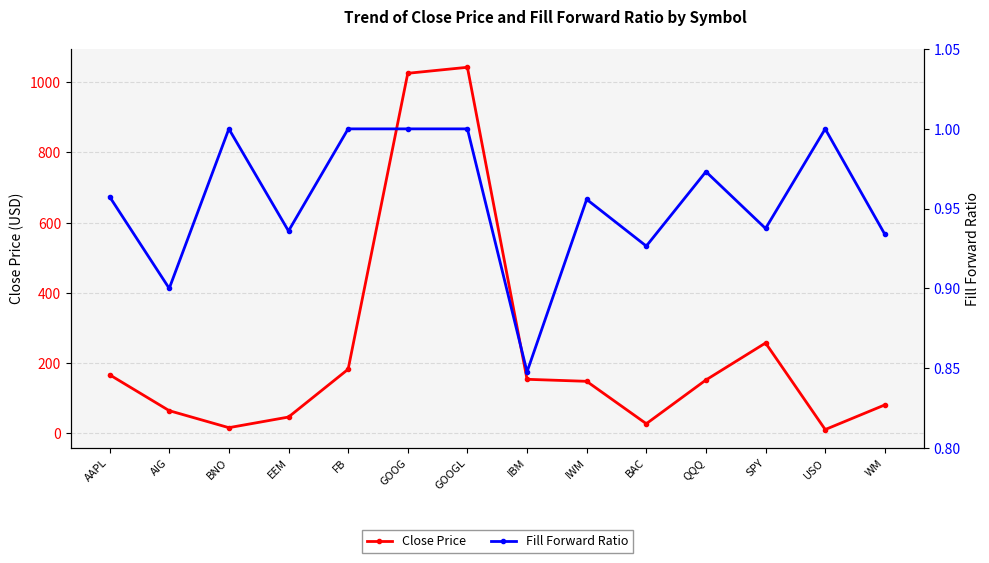

Does the chart display data point markers on the line(s)?

Yes